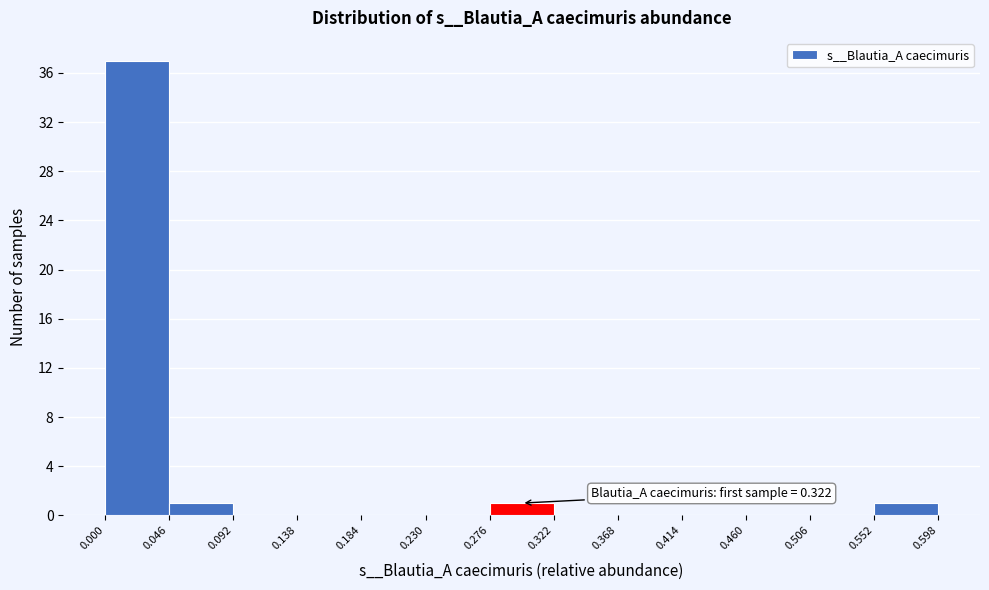

Which range on the x-axis has the tallest bar?

0.000 to 0.046